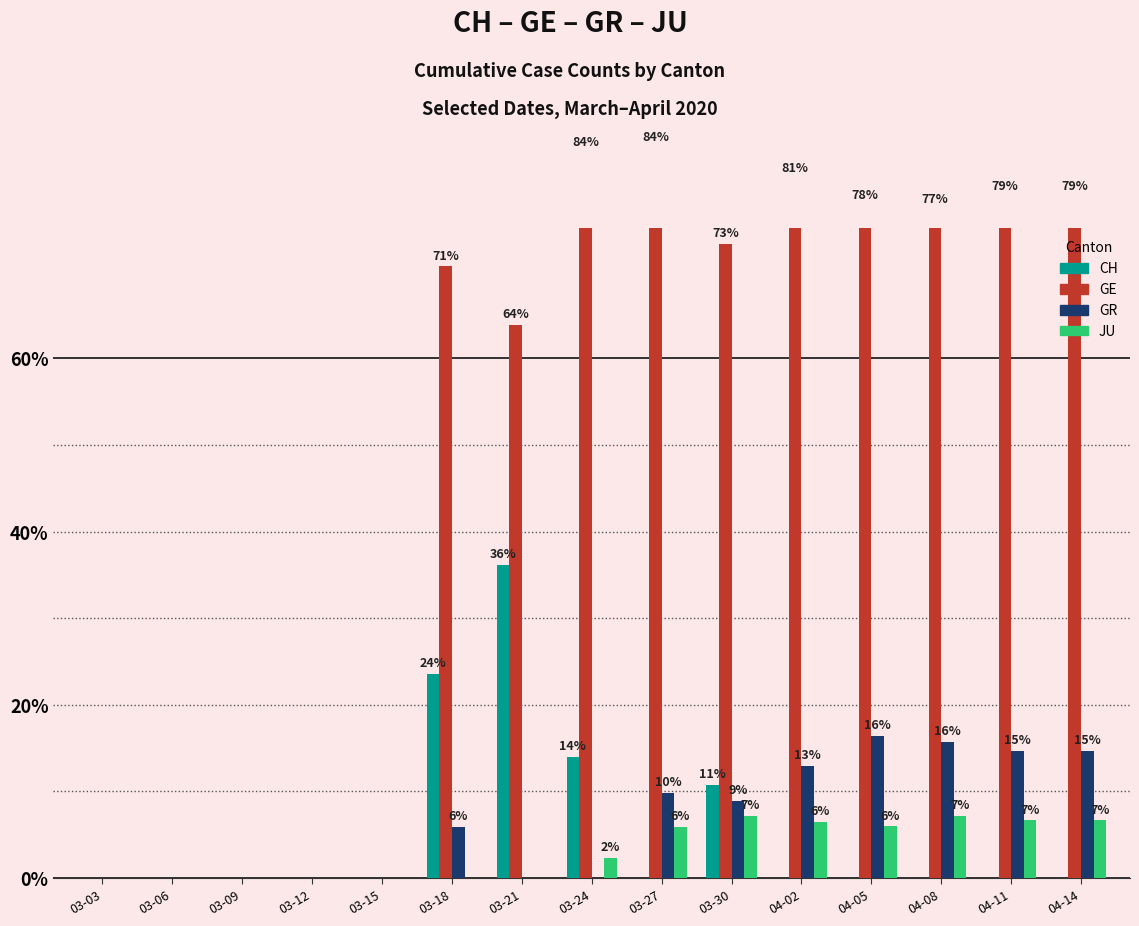

What is the total value across all series at 04-08?

100.0